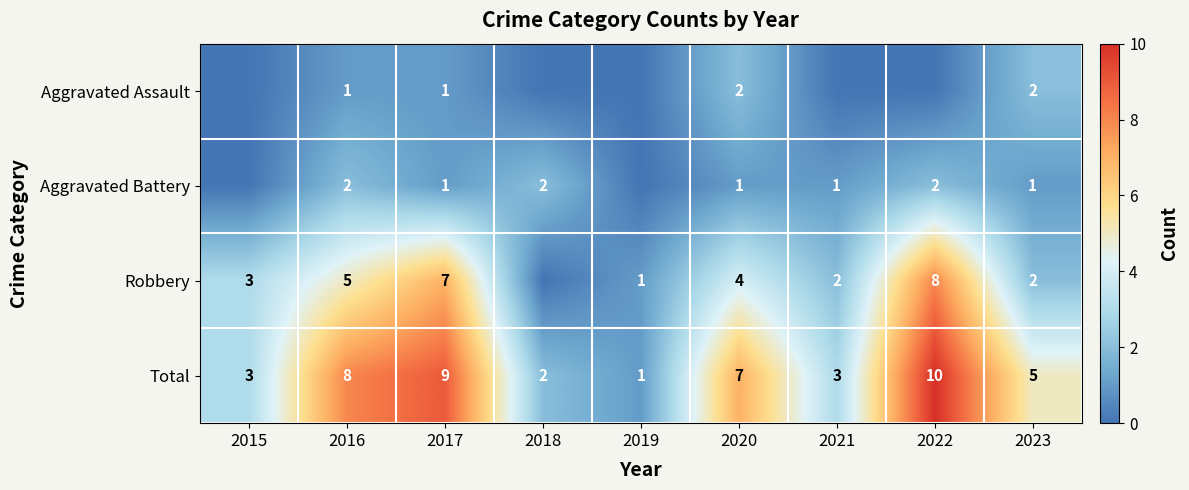

What is the difference between the maximum and minimum values in the Robbery series?

8